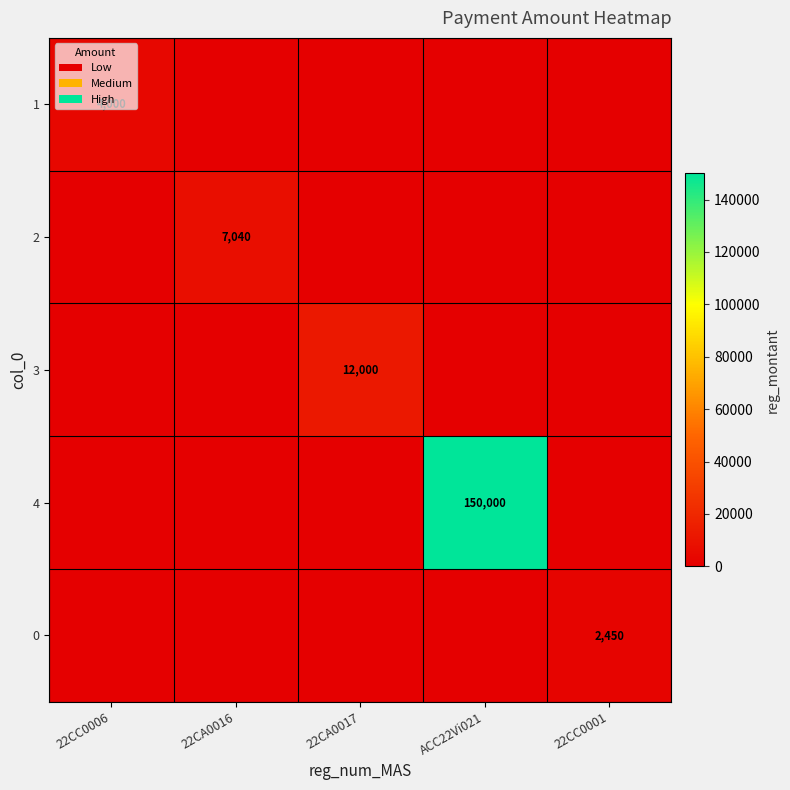

The 0 series shows 2450 at 22CC0001. True or false?

True